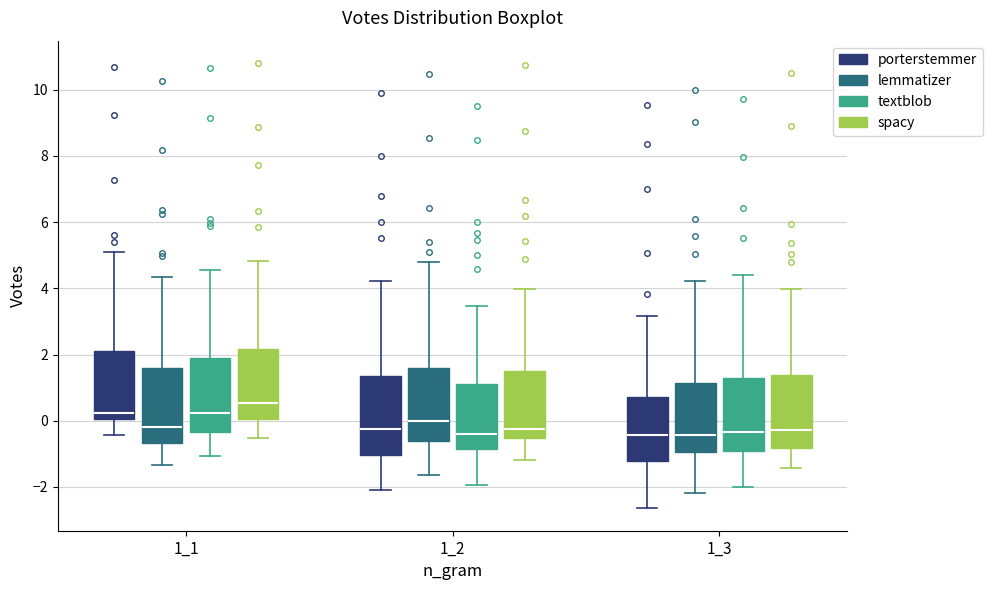

Where is the lower edge of the box for 1_3 (textblob) on the y-axis? The values are not printed on the chart, so give them approximately, as read against the axis.

-1.0